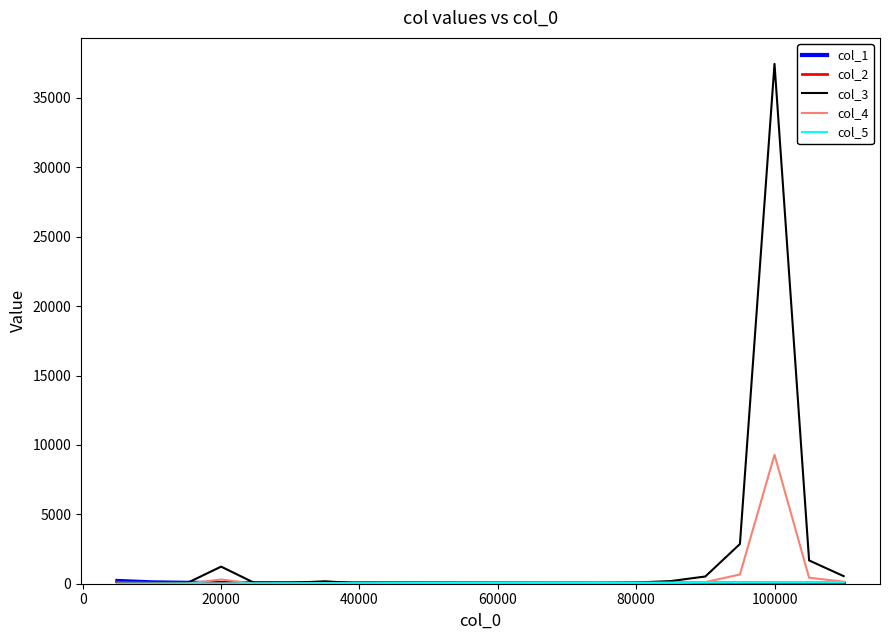

What is the highest value of the col_3 series?

37449.0